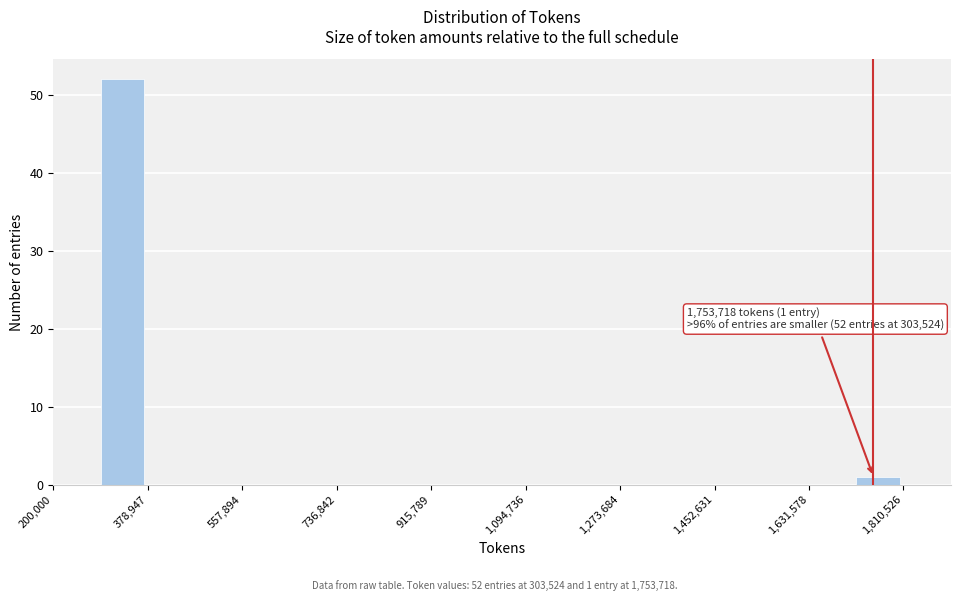

Which range on the x-axis has the tallest bar?

280000 to 380000